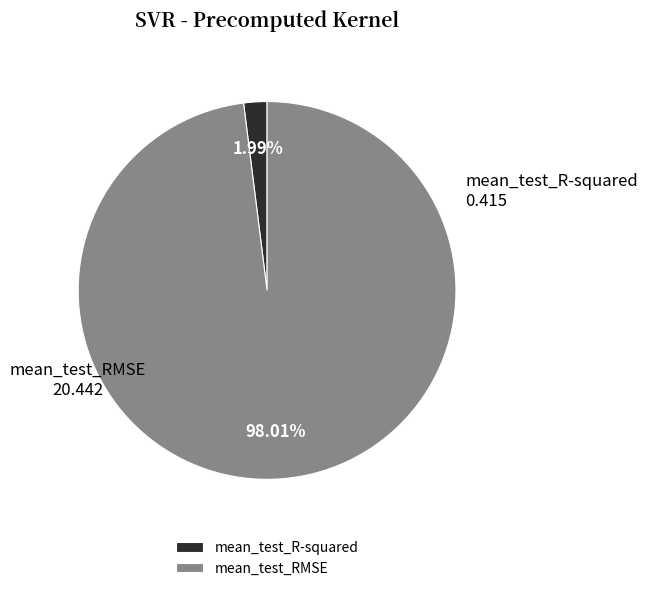

To the nearest percent, what is the combined percentage of mean_test_R-squared and mean_test_RMSE?

100%